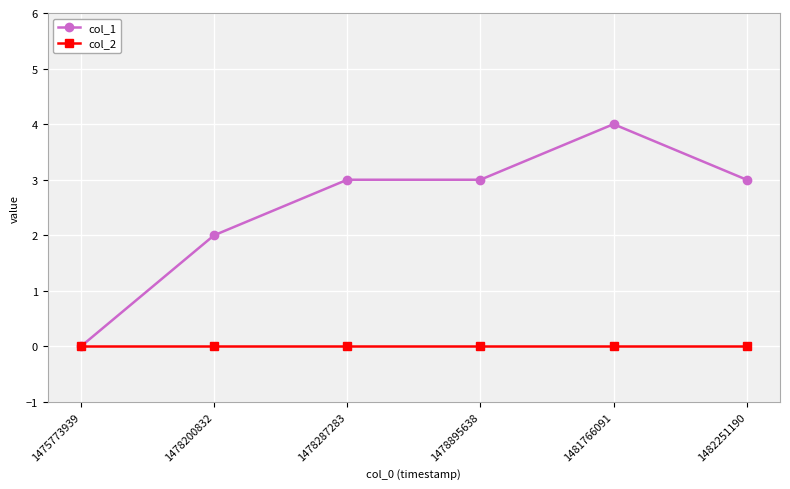

Is the value of col_2 at 1478200832 greater than the value of col_1 at 1481766091?

No